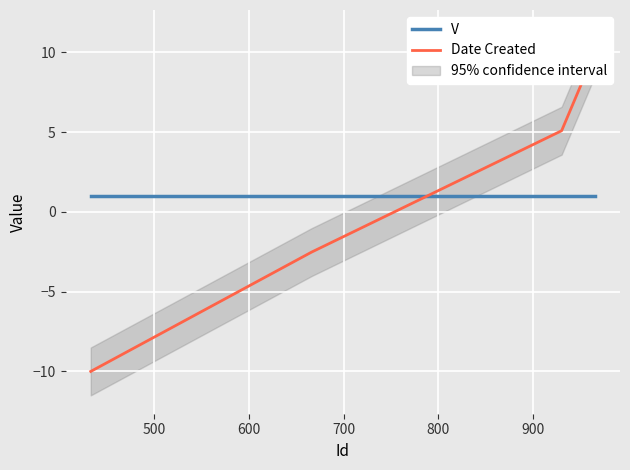

What is the minimum value shown in the chart?

-10.0